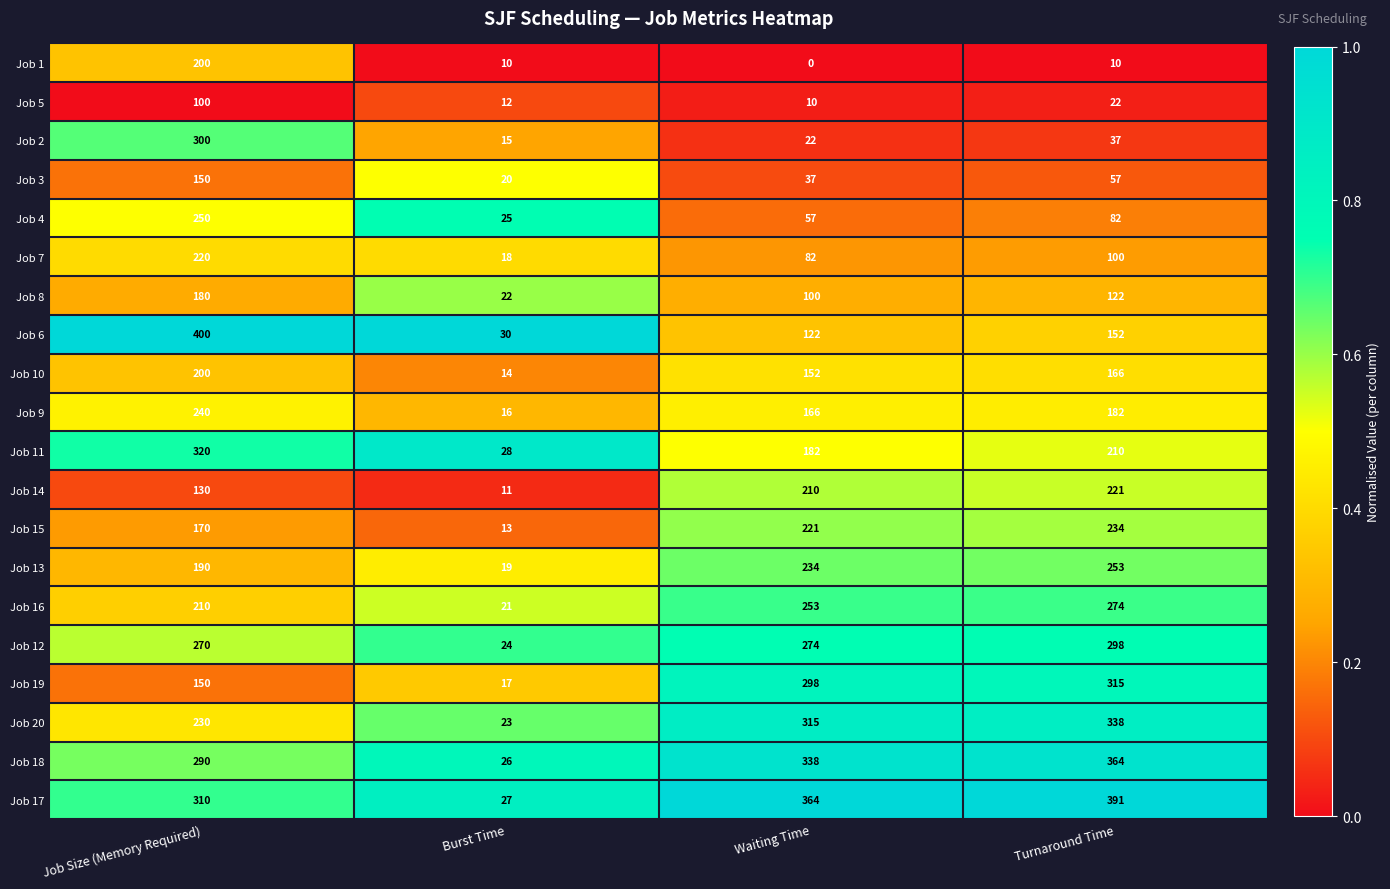

What is the difference between the second highest and minimum values in the Job 3 series?

37